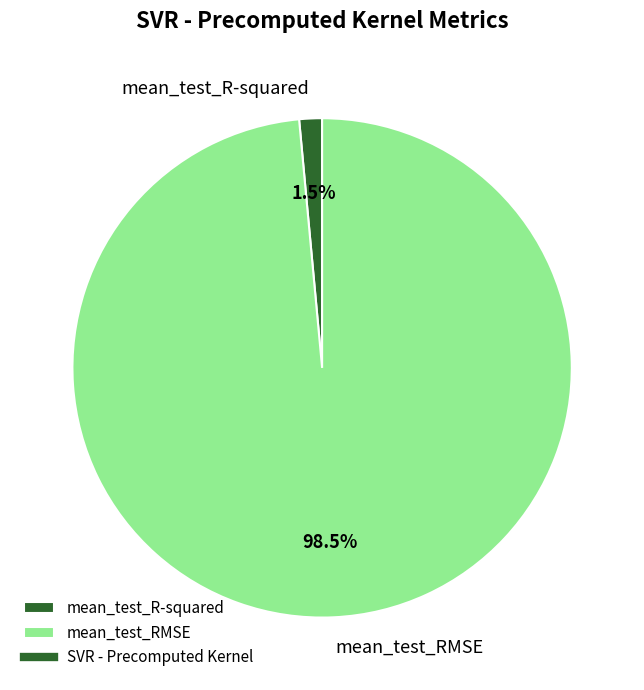

To the nearest percent, what is the difference between the largest and smallest slice percentages?

97%